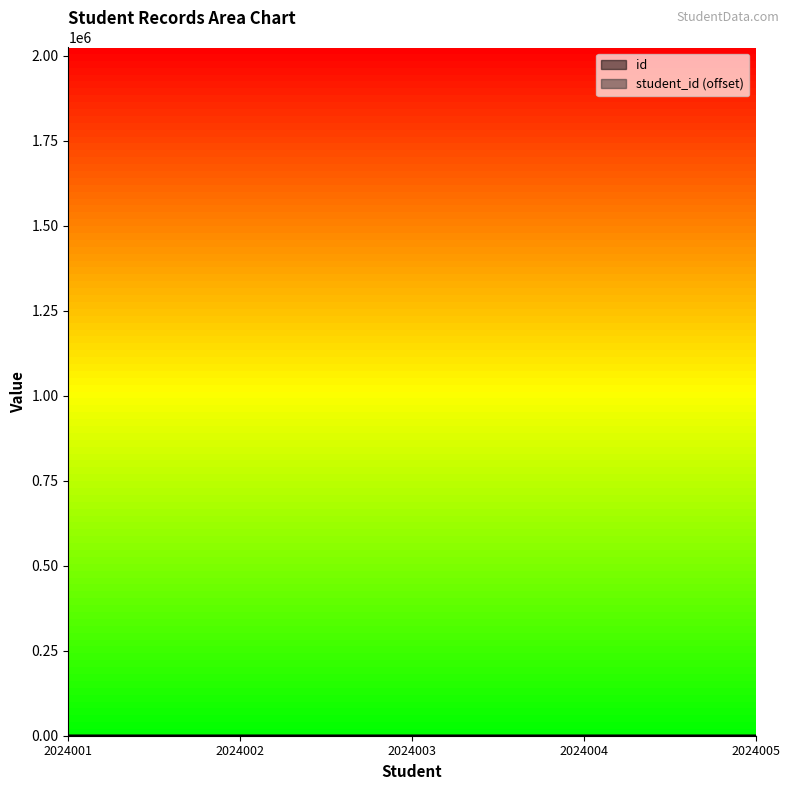

What is the greatest value displayed?

5